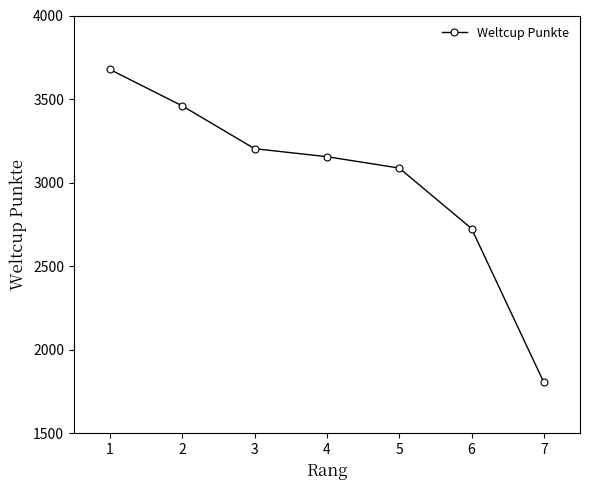

At which category does the chart reach its peak across all series?

1